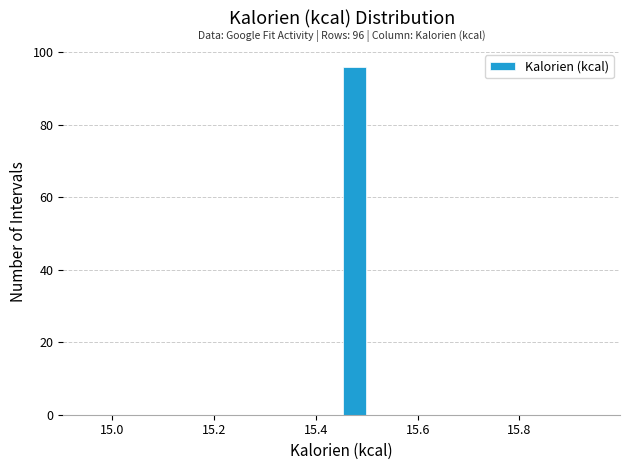

Around what value on the x-axis is the tallest bar? Give the approximate position of its centre, as read against the axis.

15.48